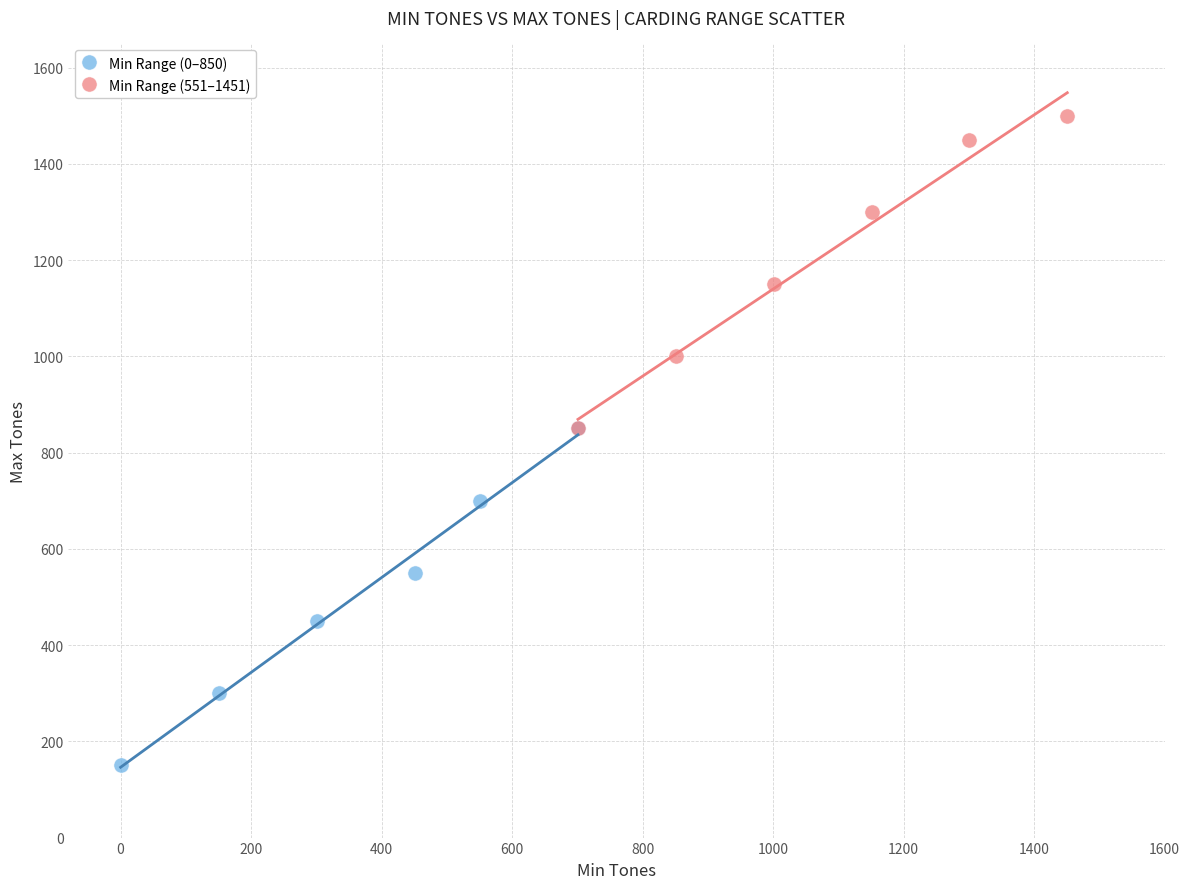

Which series has the widest spread of Y values?

Min Range (0–850)